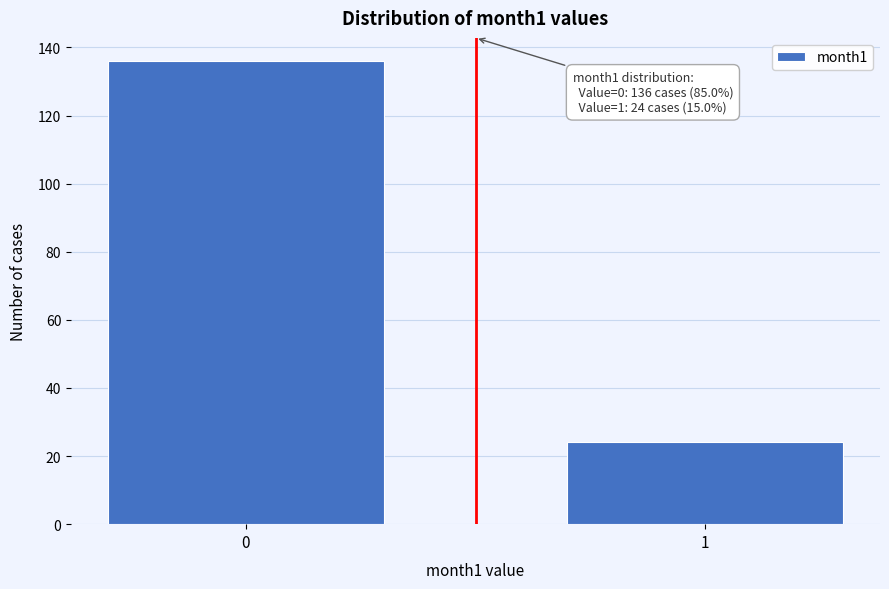

Reading left to right, extract all data points from this chart.

0=136	1=24